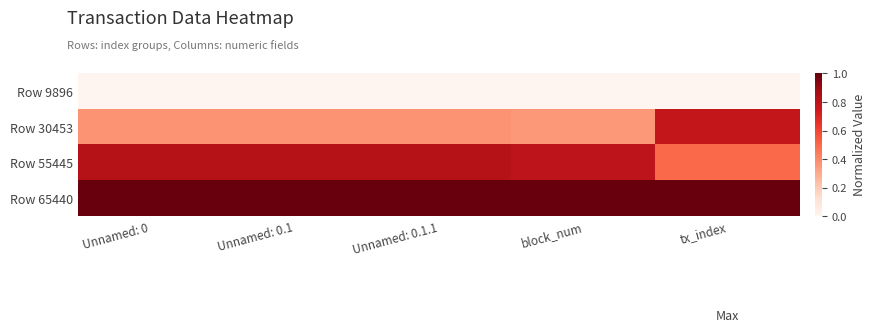

Which series has the widest spread of values?

Row 30453